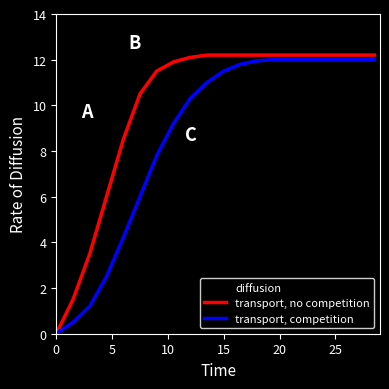

Which series has the widest spread of values?

transport, no competition